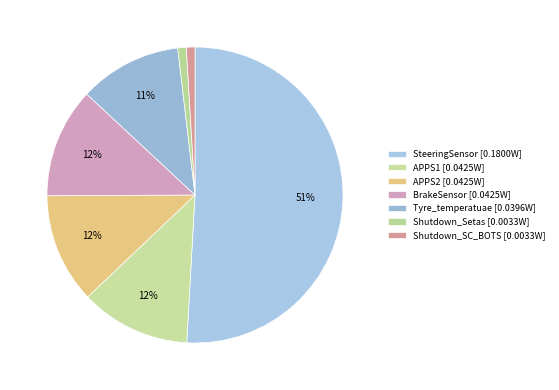

How many slices are in this pie chart?

7